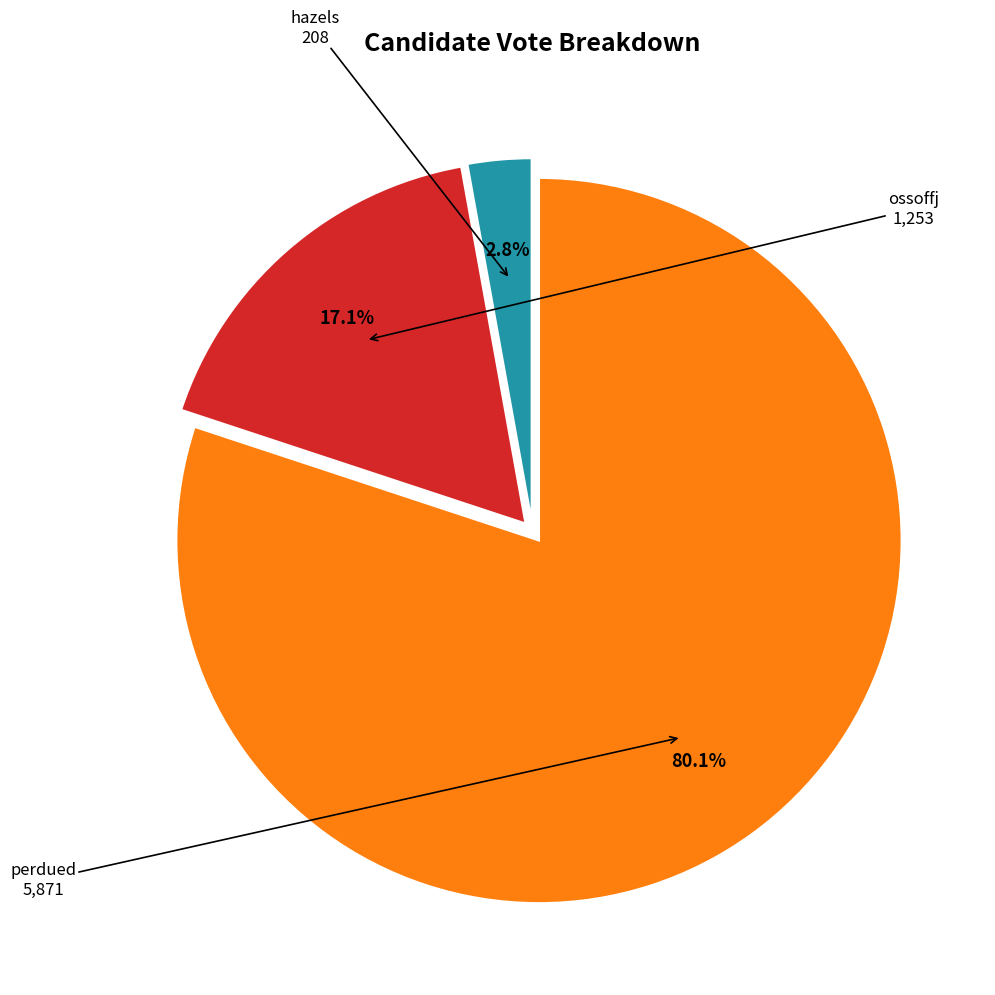

What percentage is the hazels slice, to the nearest percent?

3%